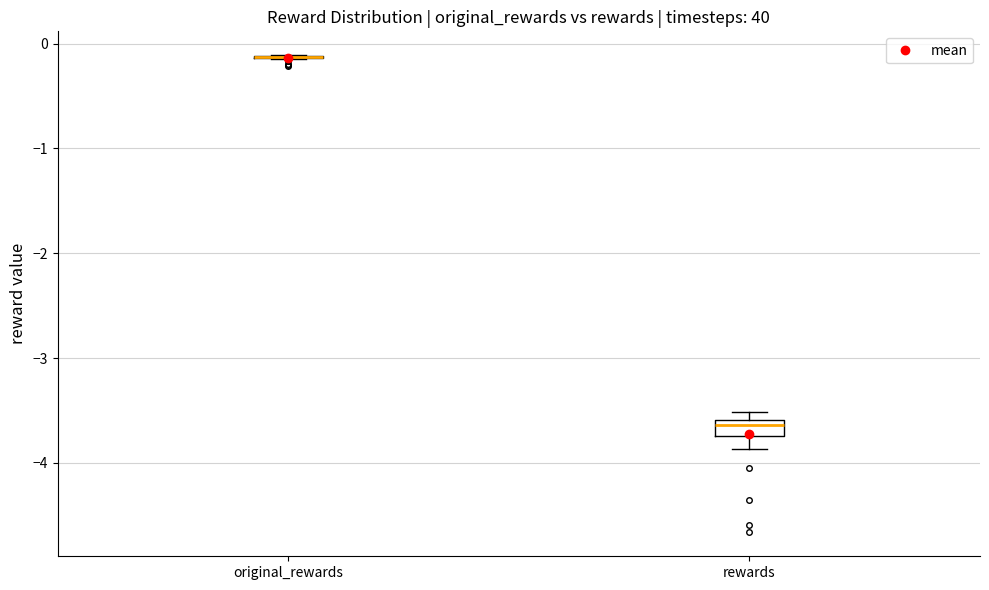

Reading left to right, transcribe this box plot: for each box, give where its median line is, the range the box spans, and where its two whiskers end, as read against the y-axis. The values are not printed on the chart, so give them approximately, as read against the axis.

original_rewards: box collapsed to a line at -0.1, whiskers -0.2 to -0.1
rewards: median -3.6 (just below the box's upper edge), box -3.7 to -3.6, whiskers -3.9 to -3.5